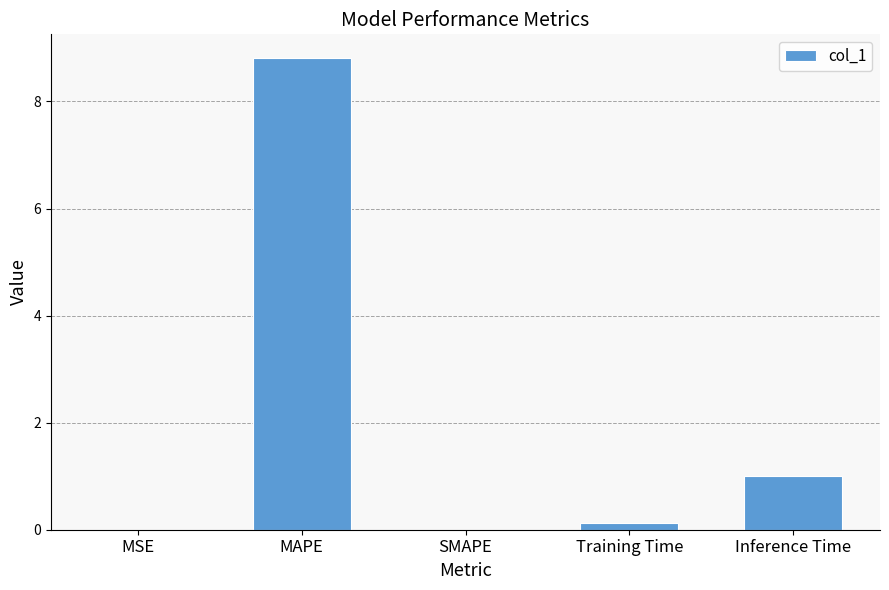

What is the greatest value displayed?

8.8